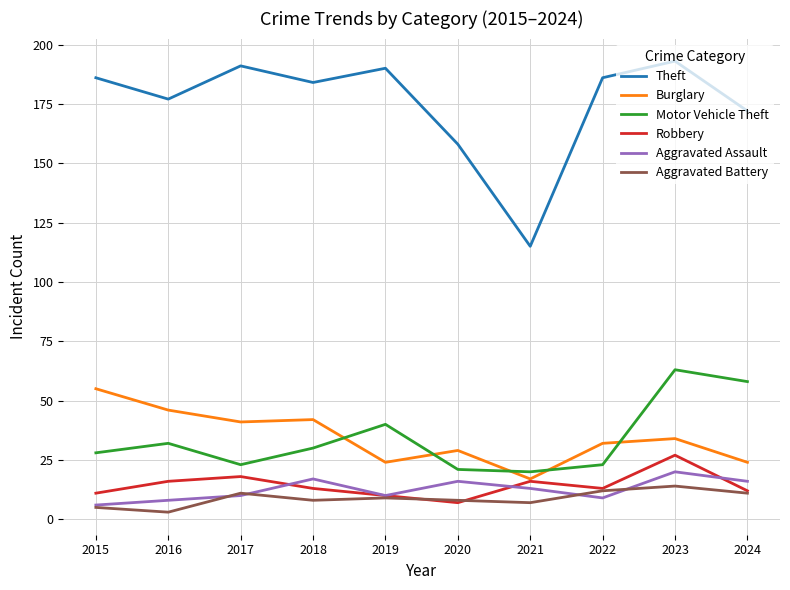

True or false: Aggravated Battery and Motor Vehicle Theft cross at least once.

False